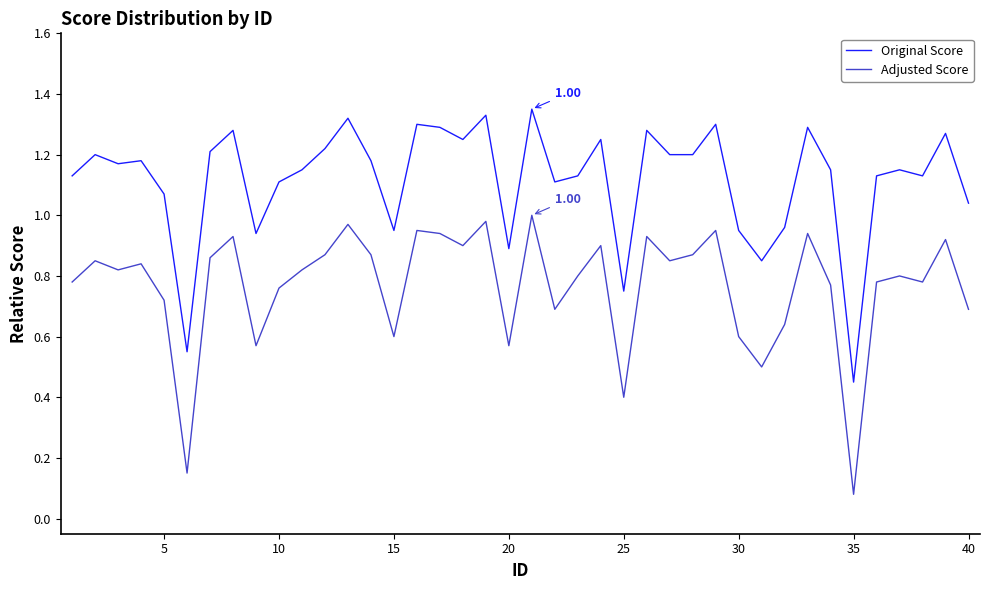

True or false: Original Score and Adjusted Score cross at least once.

False